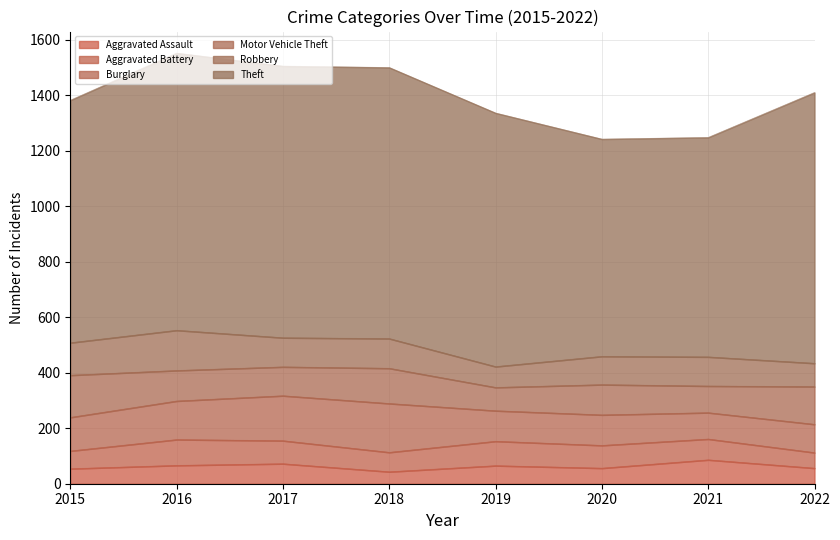

What is the minimum value shown in the chart?

43